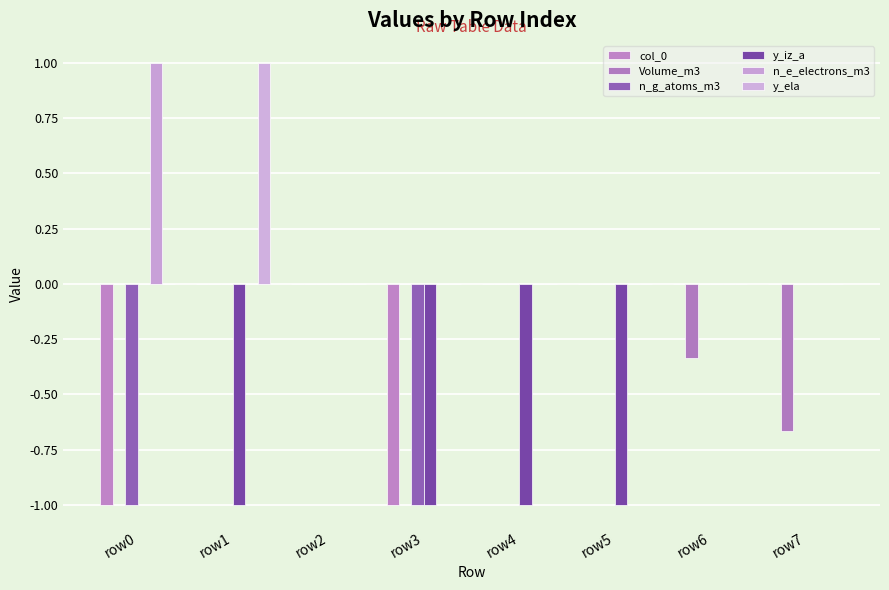

What value does the Volume_m3 series have at row7?

-0.7